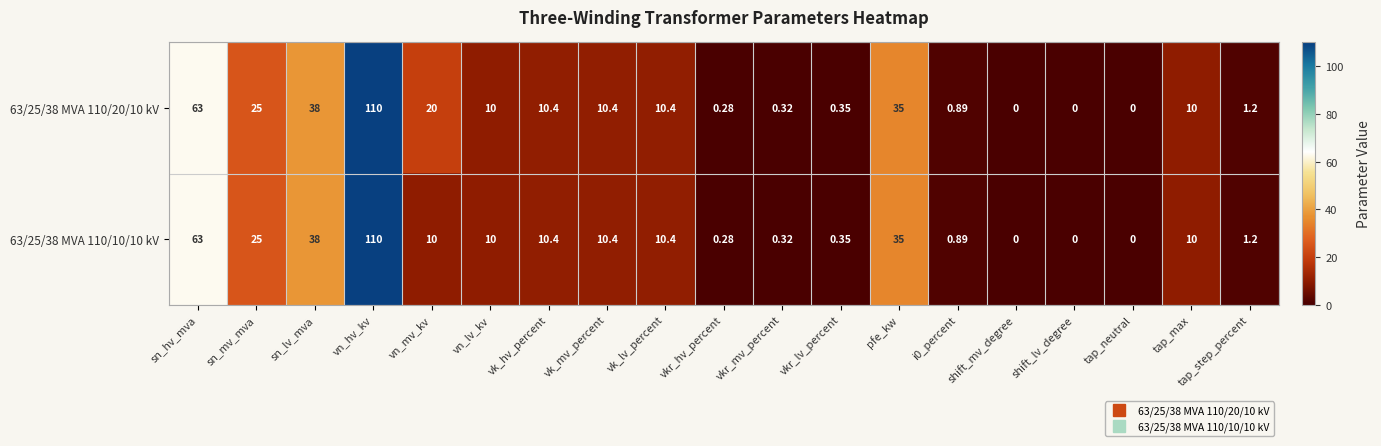

Which category has the highest value across all series?

vn_hv_kv